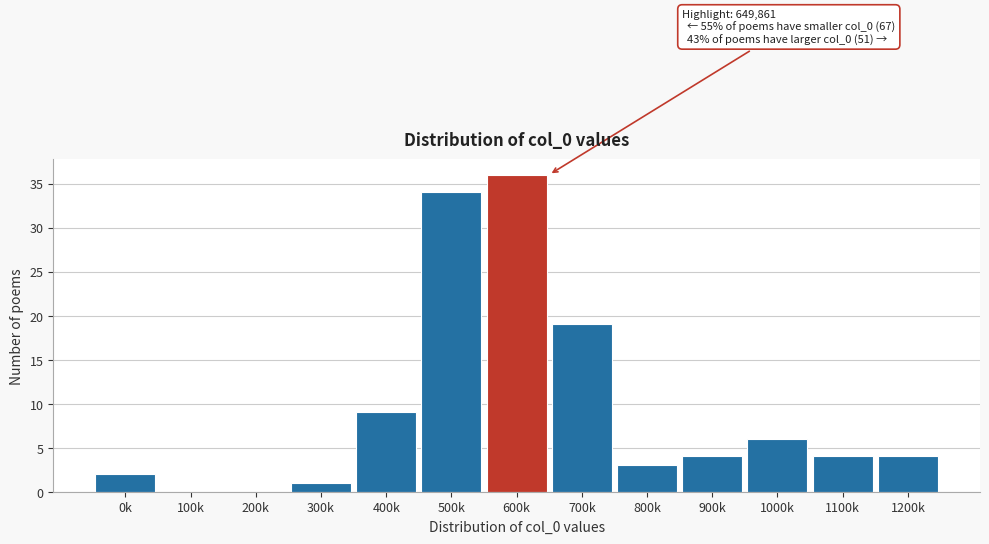

Reading right to left, extract all data points from this chart.

1200k=4	1100k=4	1000k=6	900k=4	800k=3	700k=19	600k=36	500k=34	400k=9	300k=1	200k=0	100k=0	0k=2